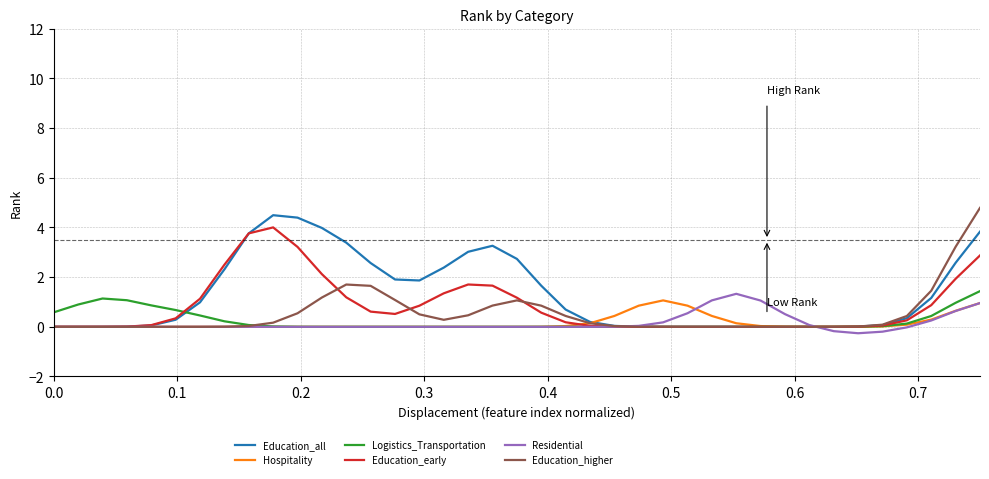

What is the smallest value displayed?

-0.3